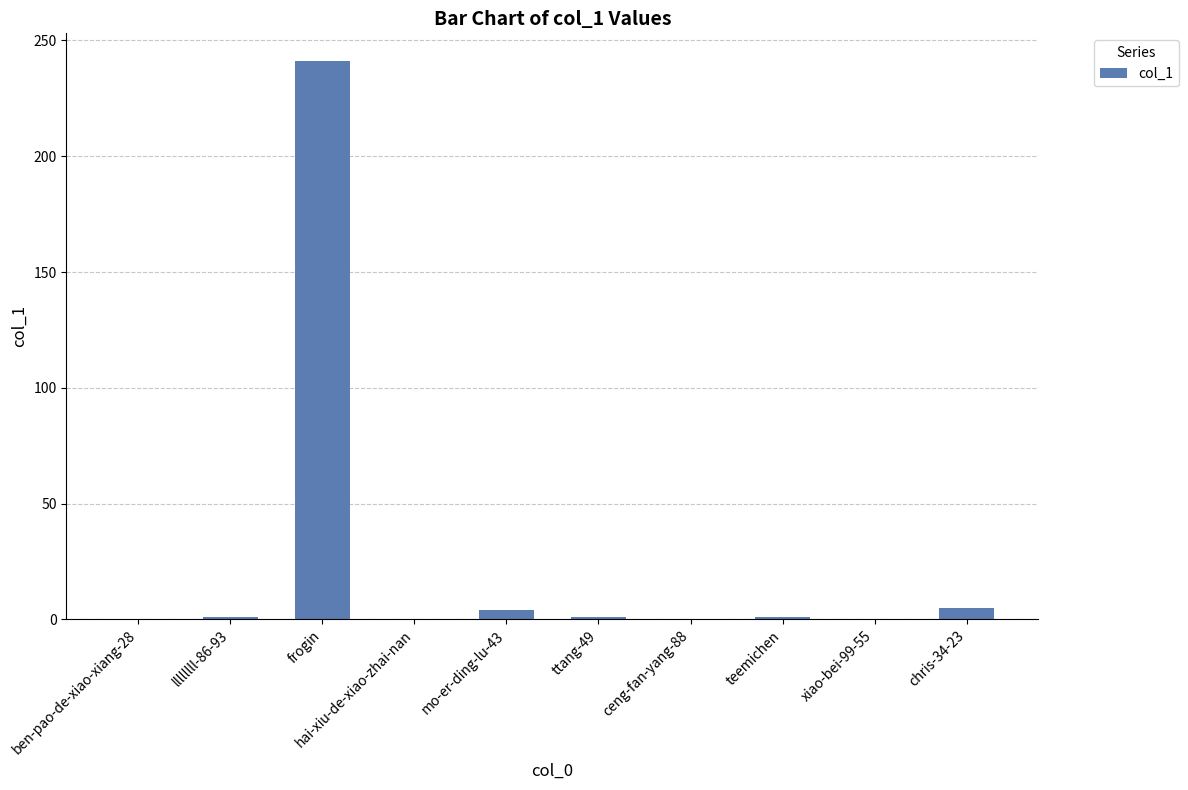

Which category has the highest value across all series?

frogin